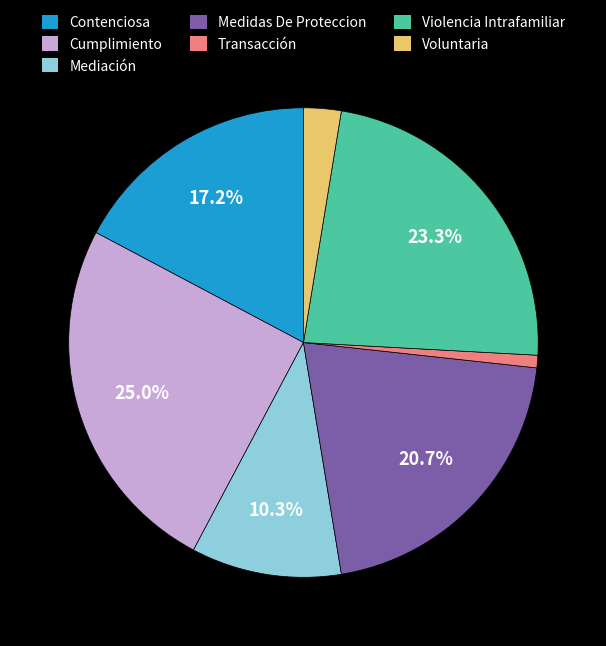

What percentage is the Violencia Intrafamiliar slice, to the nearest percent?

23%